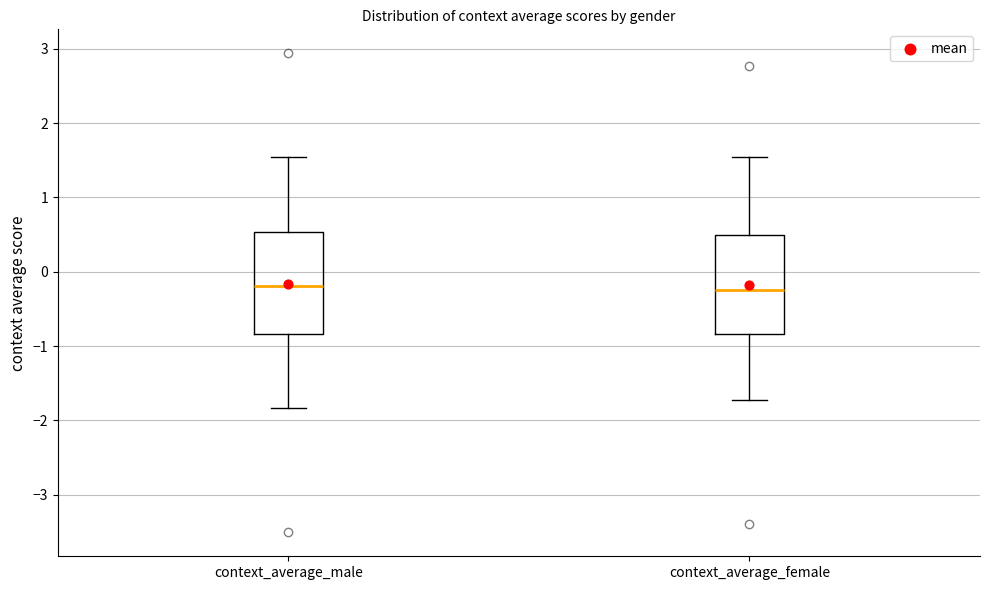

Reading left to right, read every box against the y-axis: the position of its median line, the range the box covers, and the ends of its whiskers. The values are not printed on the chart, so give them approximately, as read against the axis.

context_average_male: median -0.2, box -0.8 to 0.5, whiskers -1.8 to 1.5
context_average_female: median -0.2, box -0.8 to 0.5, whiskers -1.7 to 1.5